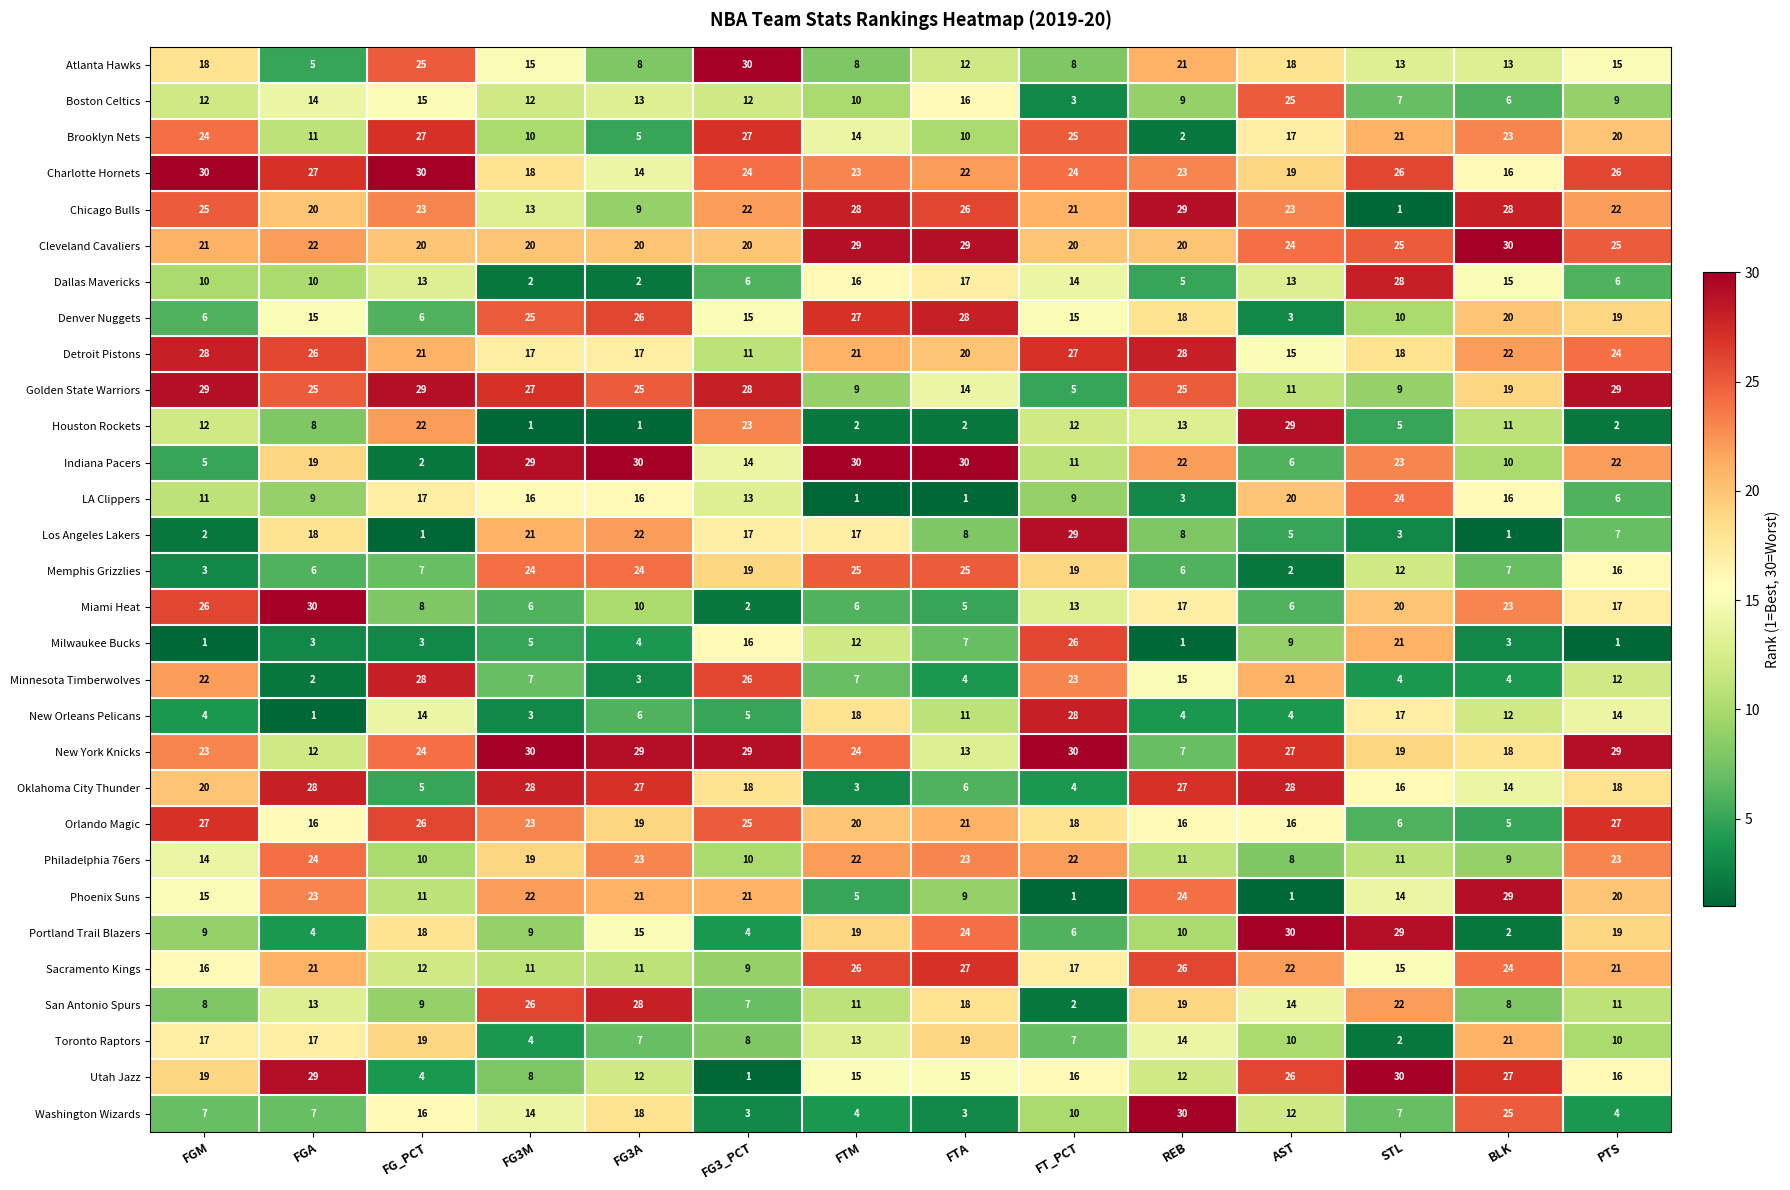

What is the sum of the Indiana Pacers values at FGM and FTM?

35